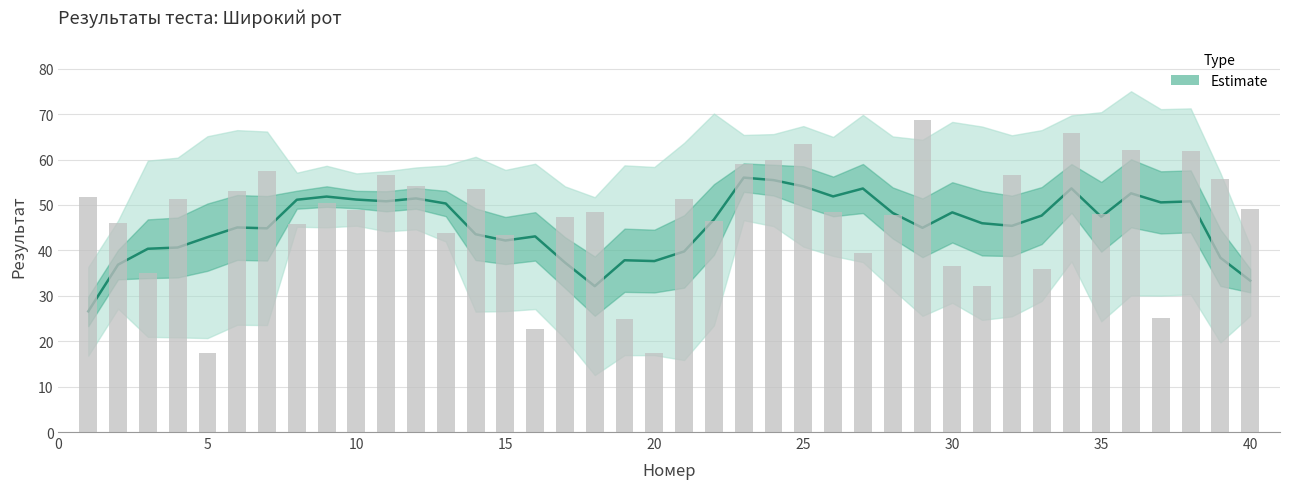

Approximately how many times larger is the value at 20 compared to 15?

0.9